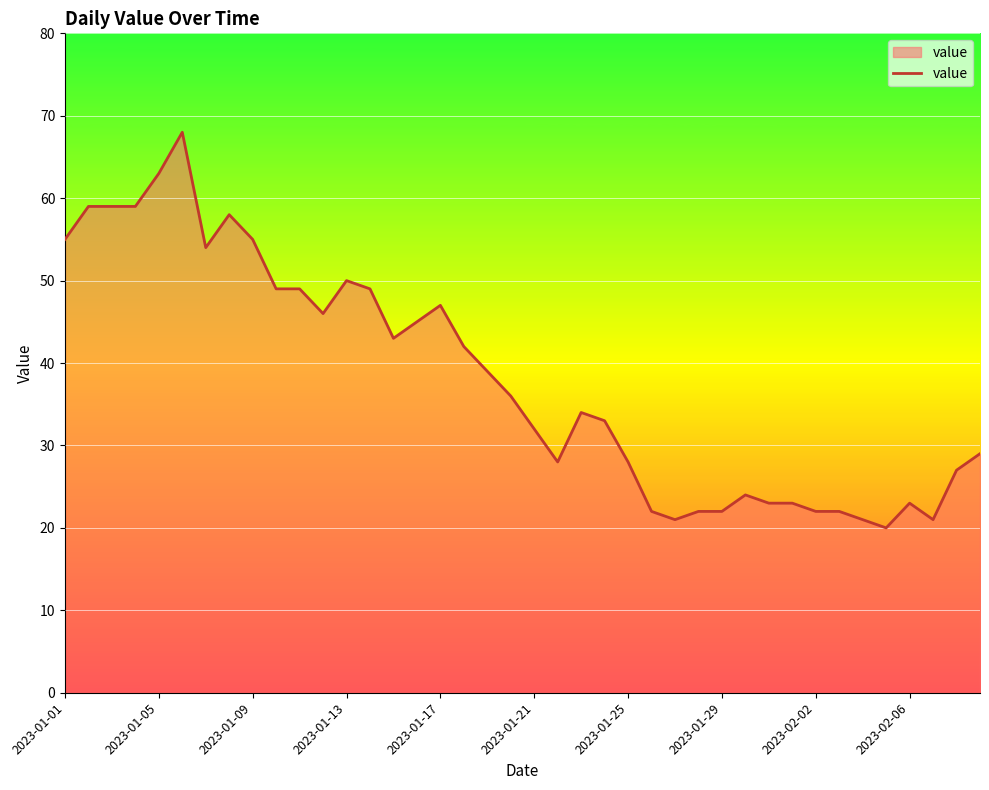

What is the greatest value displayed?

68